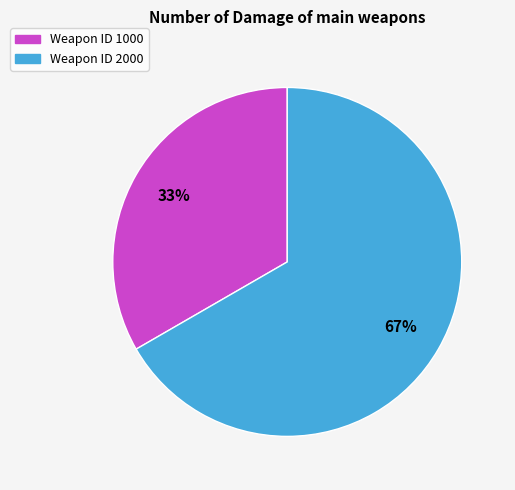

Is there a majority slice in this chart?

Yes